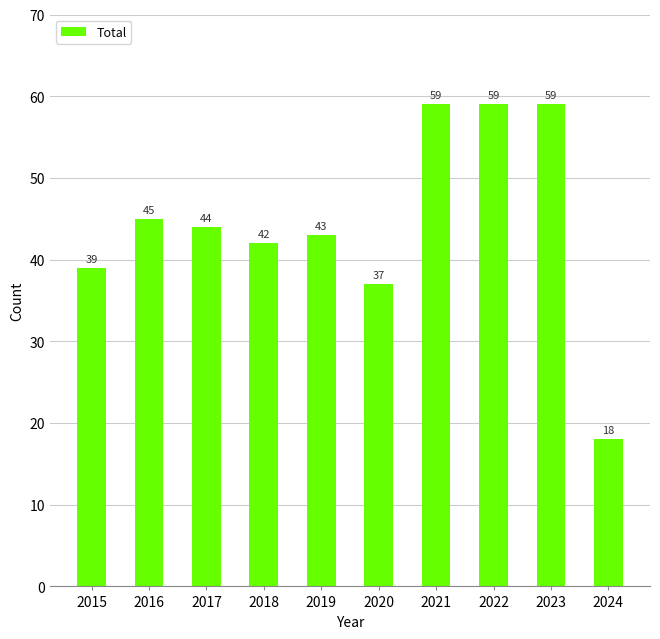

Reading left to right, extract all data points from this chart.

2015=39	2016=45	2017=44	2018=42	2019=43	2020=37	2021=59	2022=59	2023=59	2024=18